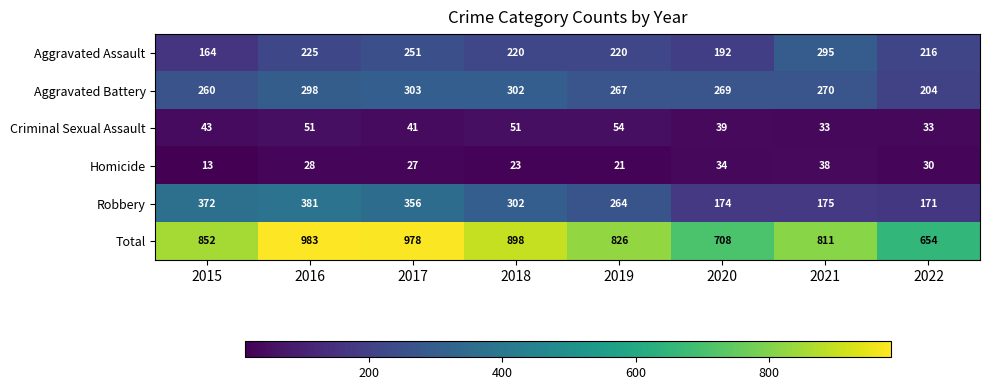

What is the lowest value of the Aggravated Assault series?

164